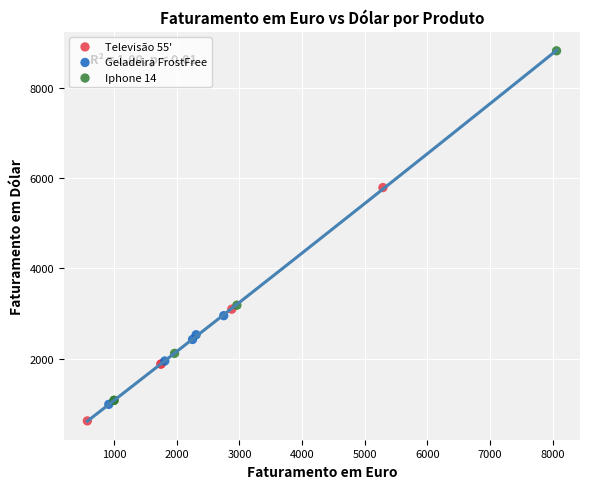

Which series reaches the maximum Y coordinate?

Iphone 14